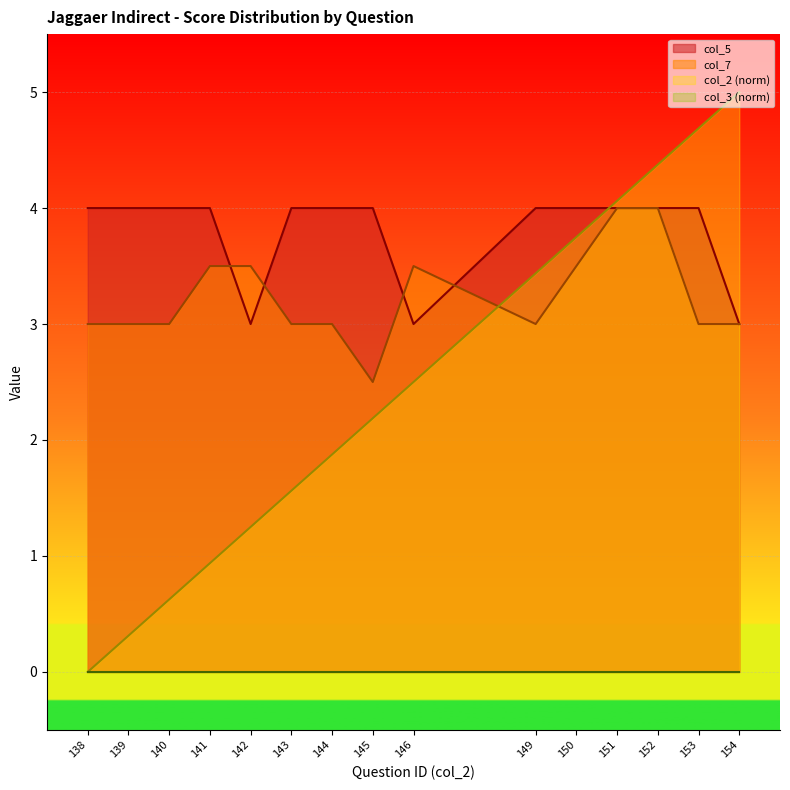

Count the col_7 values in the range 3 to 4.

14